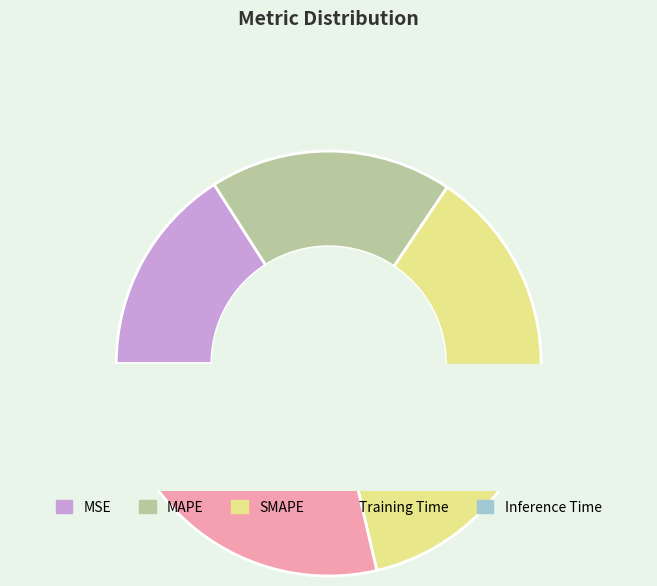

Is there any slice that represents more than half of the pie?

No